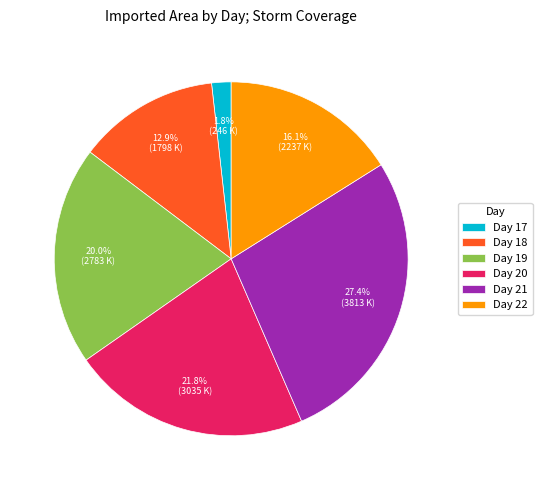

Which slice is the smallest?

Day 17